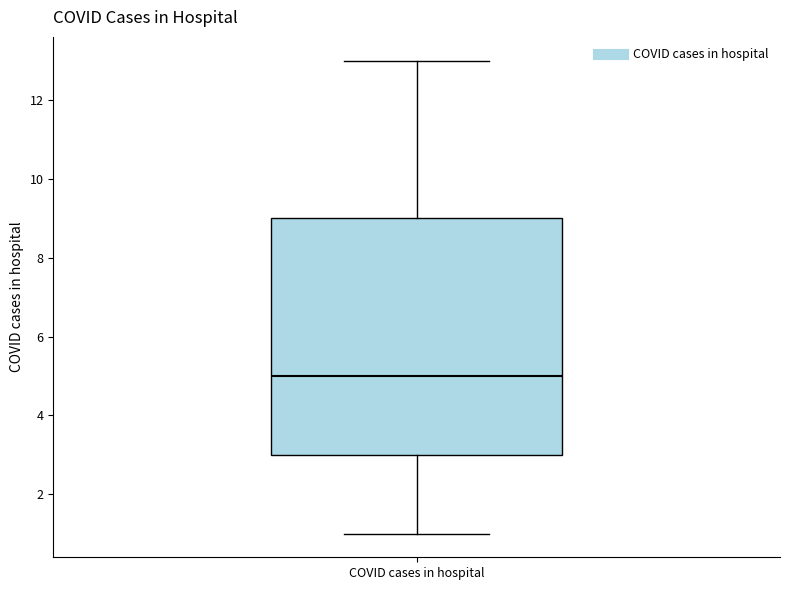

Where is the upper edge of the box for COVID cases in hospital on the y-axis? The values are not printed on the chart, so give them approximately, as read against the axis.

9